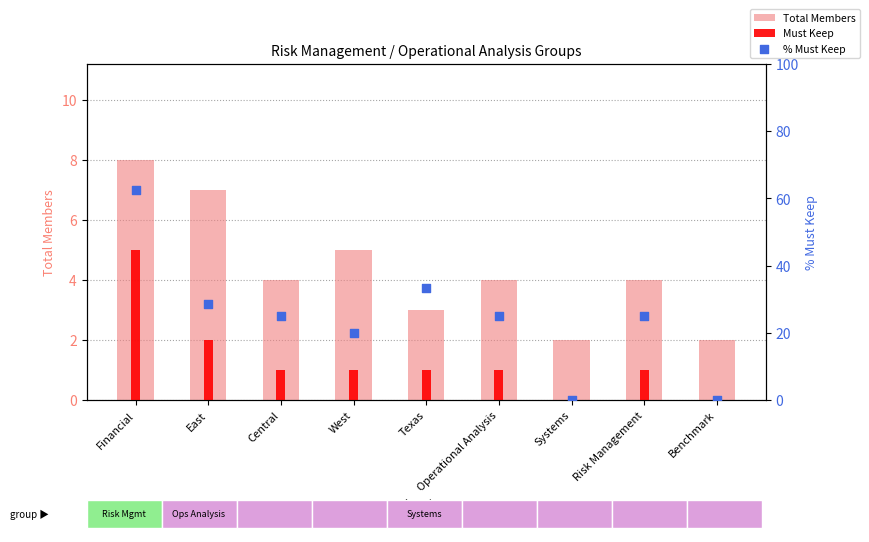

Which series contains the highest Y value?

% Must Keep